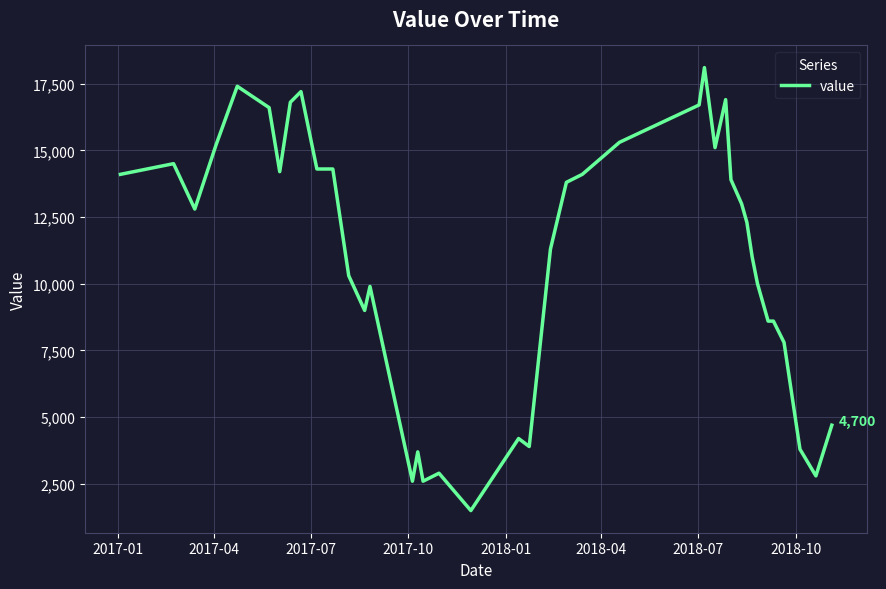

Reading right to left, list all the values displayed in this chart.

4700	2800	3800	7800	8600	8600	10000	11000	12300	13000	13900	16900	15100	18100	16700	15300	14100	13800	11300	3900	4200	1500	2900	2600	3700	2600	9900	9000	10300	14300	14300	17200	16800	14200	16600	17400	15200	12800	14500	14100